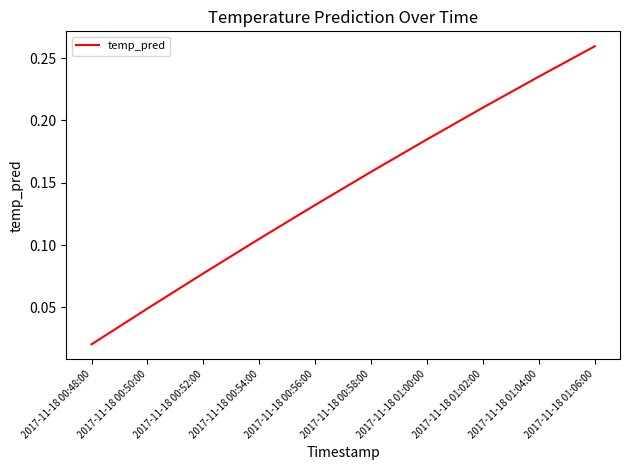

List the labels in order of value, smallest first.

2017-11-18 00:48:00, 2017-11-18 00:50:00, 2017-11-18 00:52:00, 2017-11-18 00:54:00, 2017-11-18 00:56:00, 2017-11-18 00:58:00, 2017-11-18 01:00:00, 2017-11-18 01:02:00, 2017-11-18 01:04:00, 2017-11-18 01:06:00